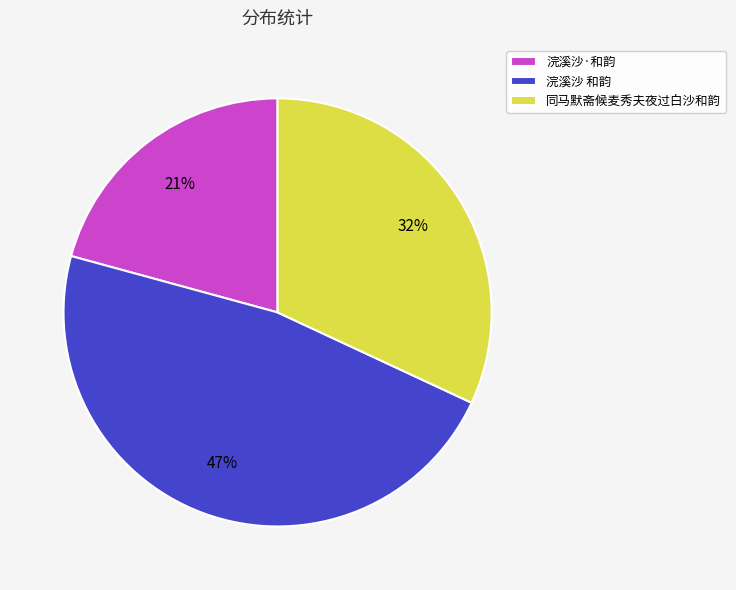

What percentage is the 同马默斋候麦秀夫夜过白沙和韵 slice, to the nearest percent?

32%